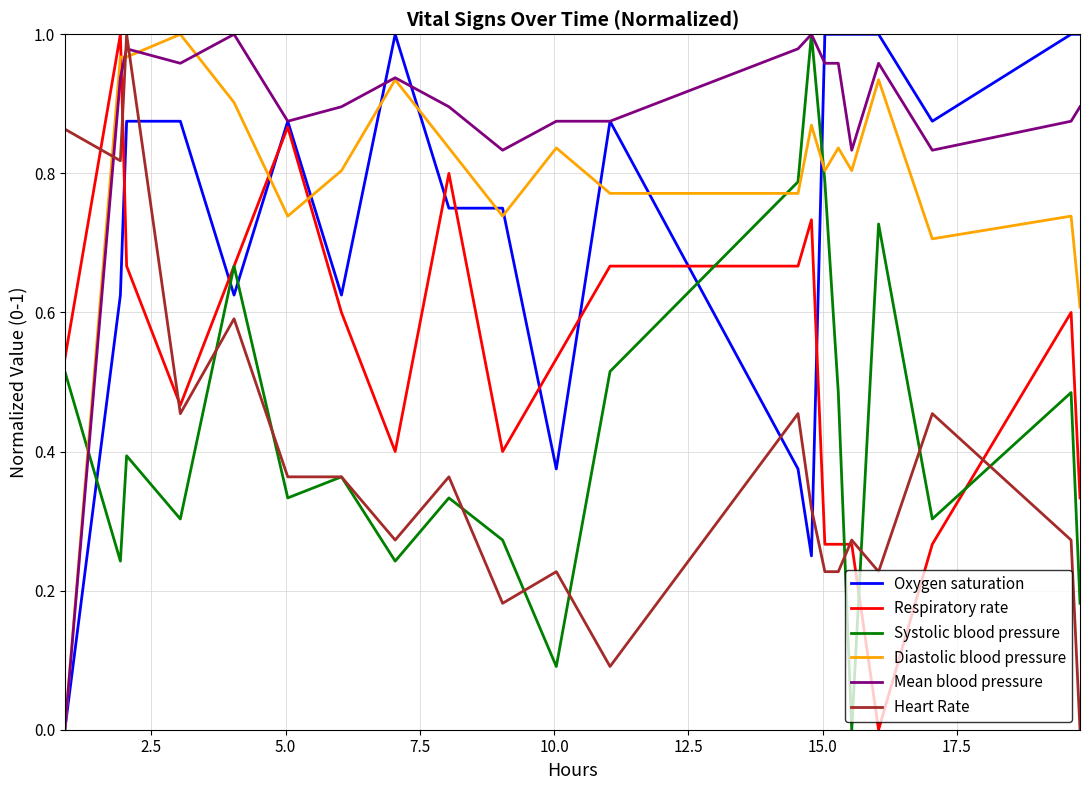

True or false: Heart Rate and Mean blood pressure cross at least once.

True